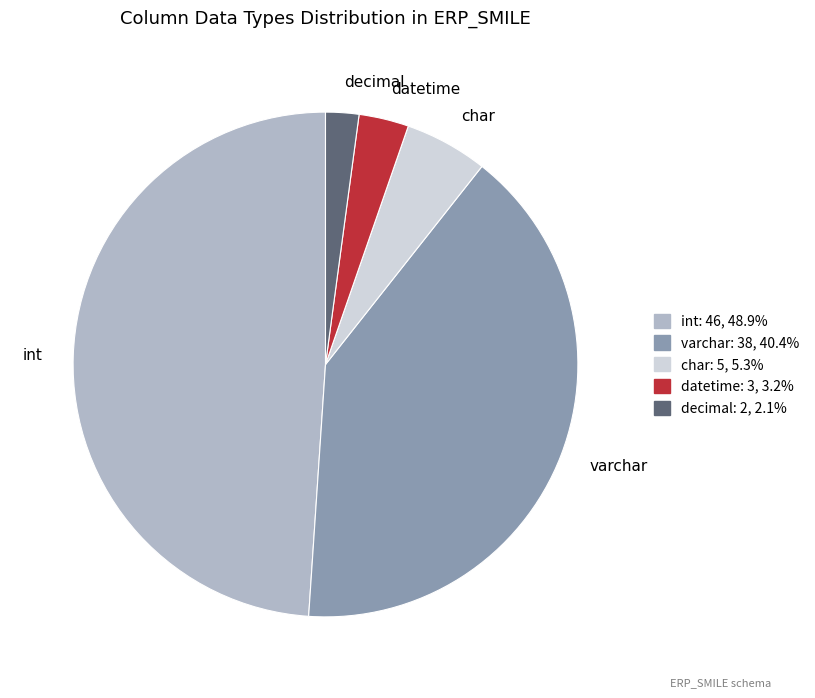

Which category has the smallest portion of the pie?

decimal